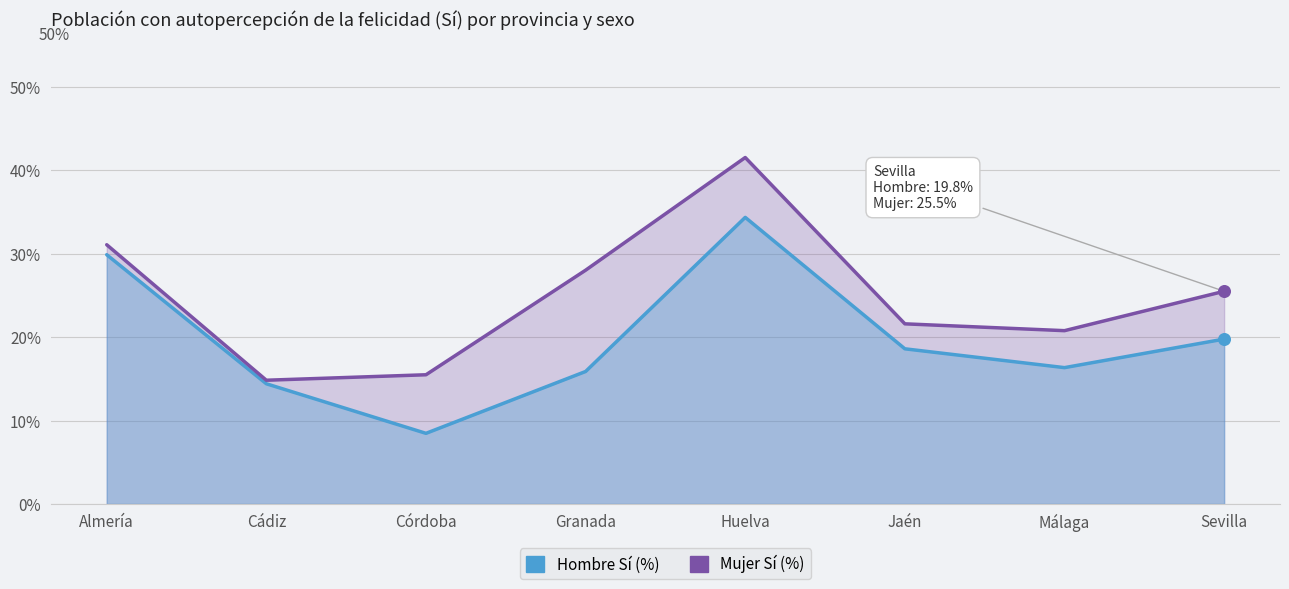

Which series has the largest Y range (max minus min)?

Mujer Sí (%)